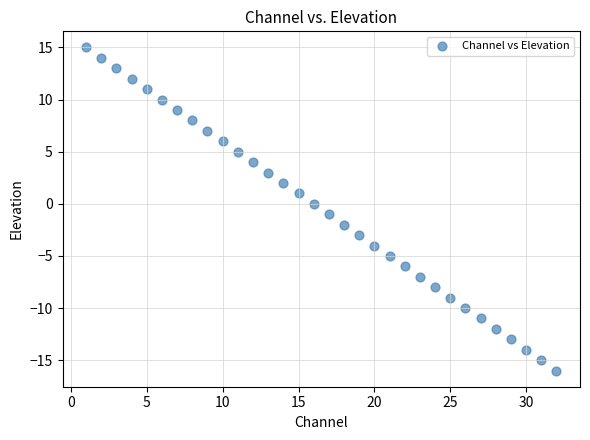

What is the range of X values (max minus min)?

31